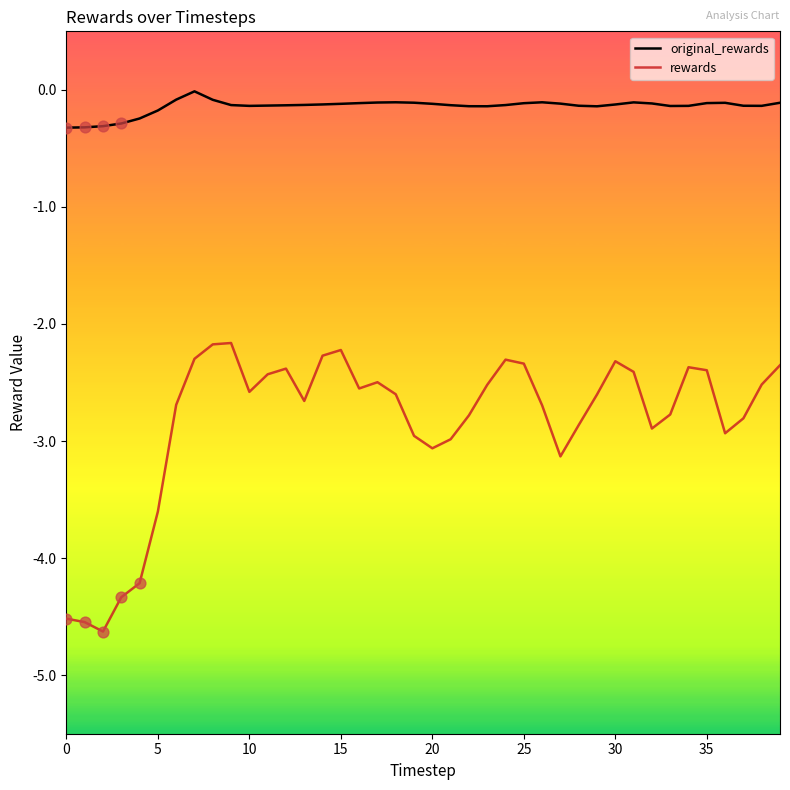

Which series has the largest total across all categories?

original_rewards